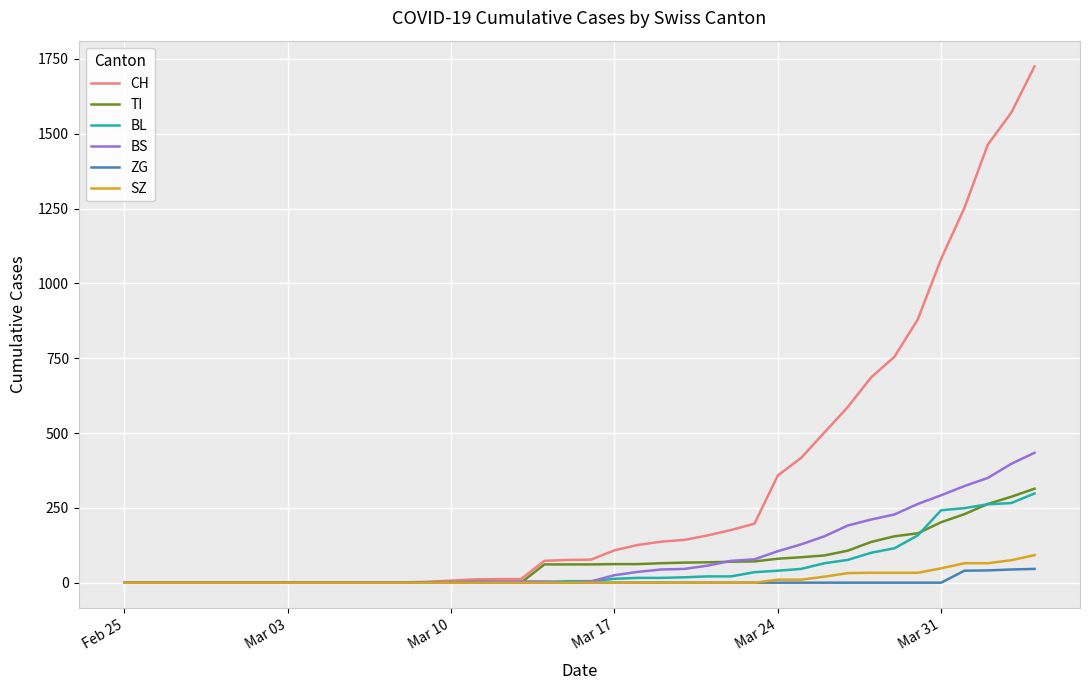

Which series has the largest range (max minus min)?

CH